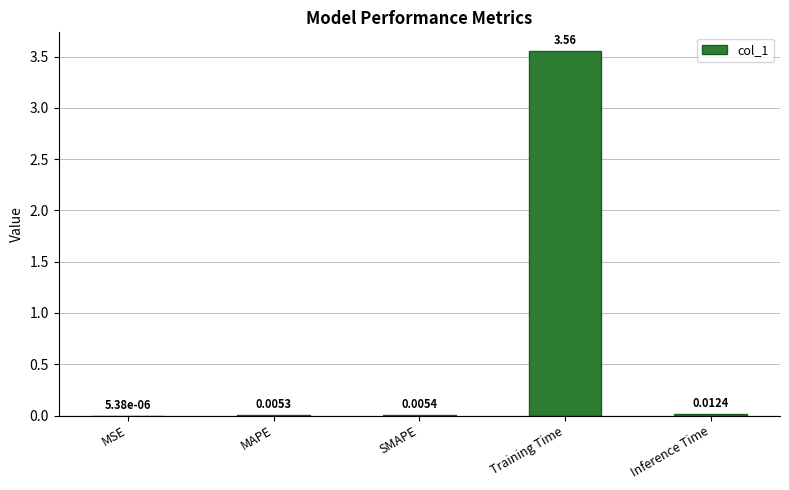

Which has a higher value, SMAPE or Training Time?

Training Time